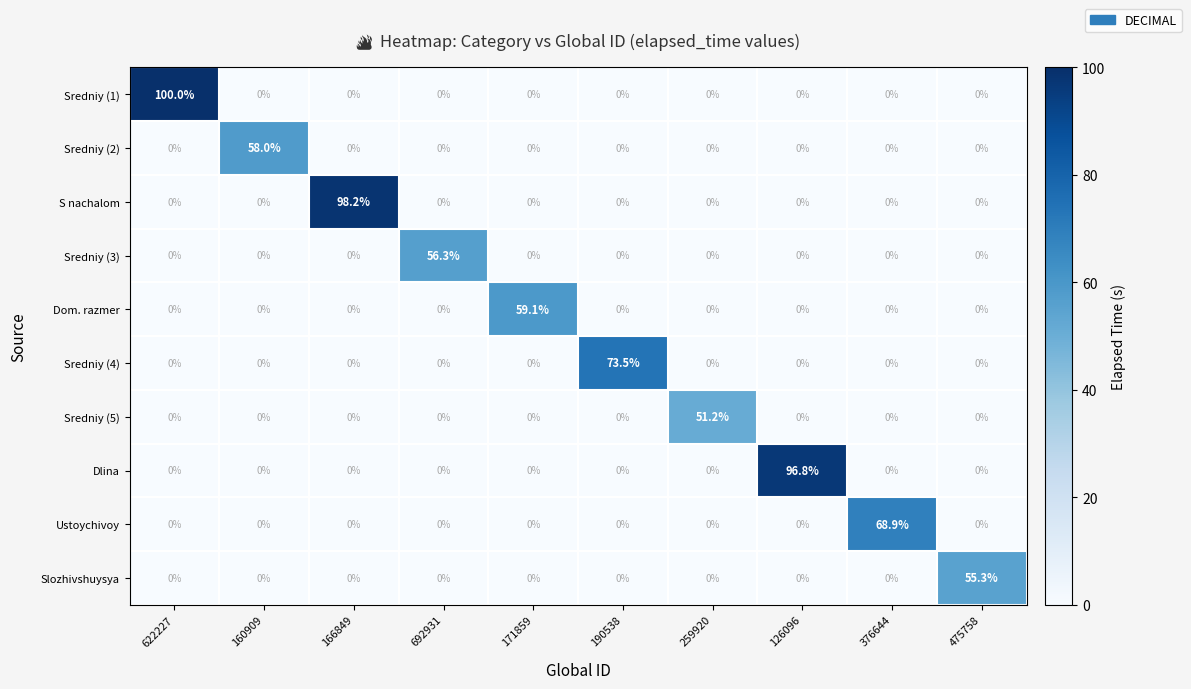

Which series has the largest total across all categories?

Sredniy (1)